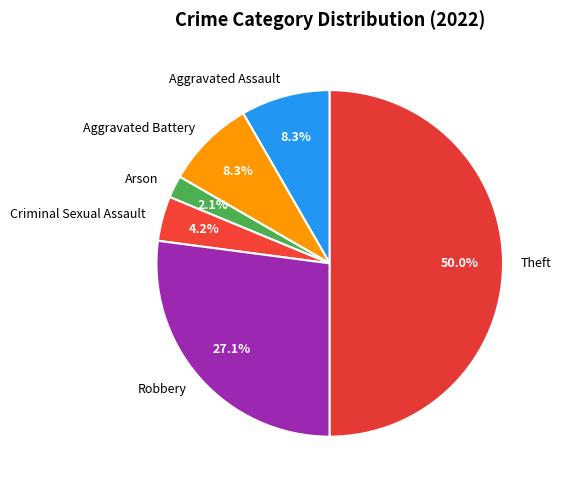

What is the largest slice in the pie chart?

Theft